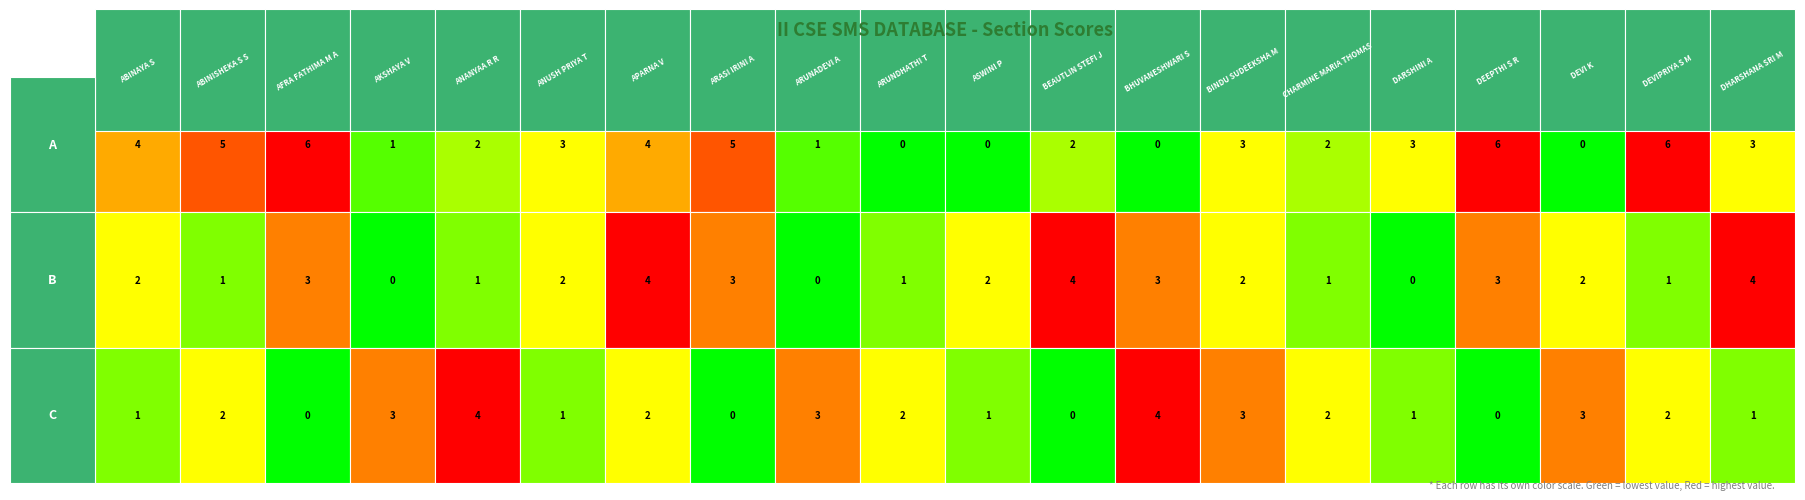

What is the difference between the maximum and minimum values in the B series?

4